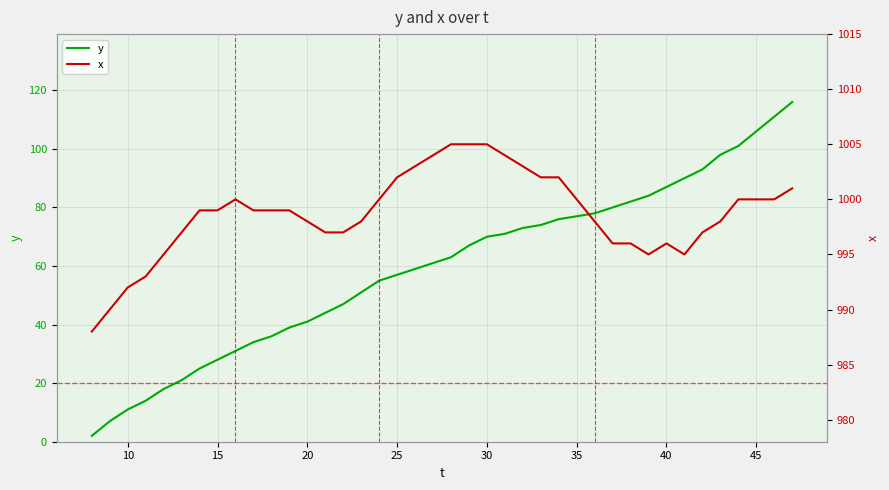

True or false: y has a value of 28 at 15.

True